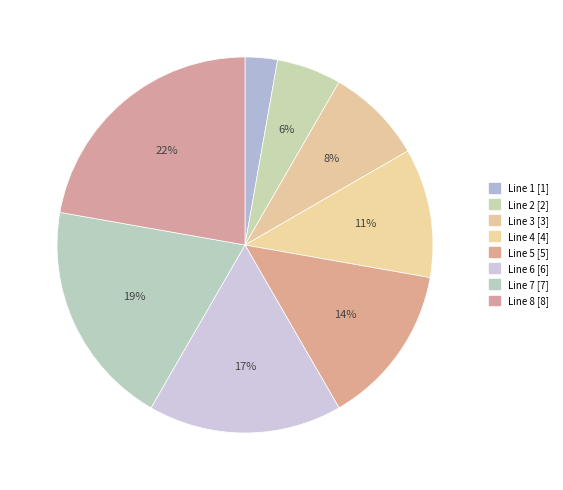

Does Line 6 account for over 50% of the chart?

No